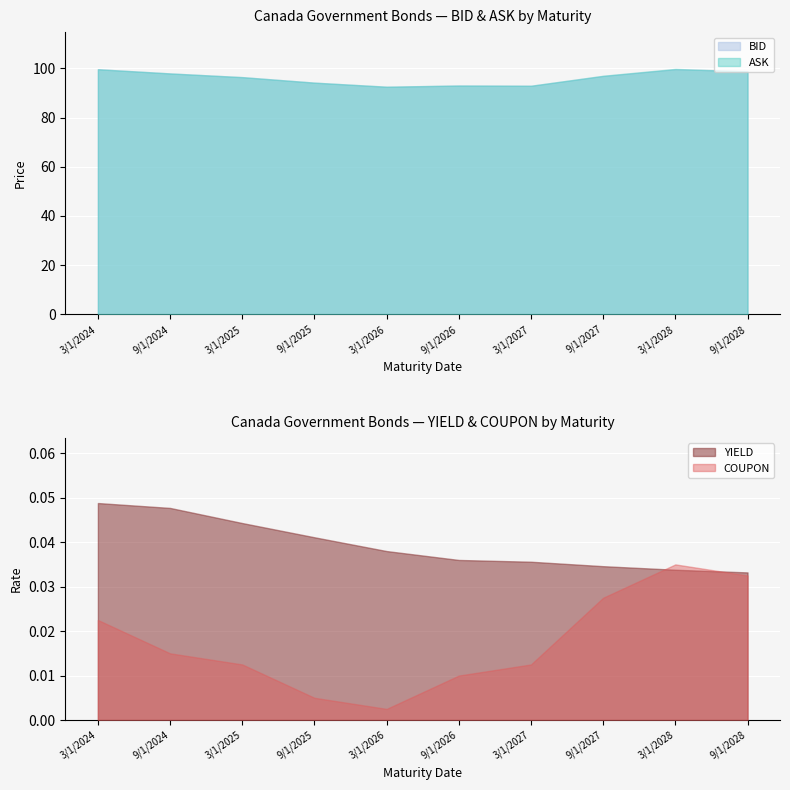

What is the greatest value displayed?

99.8